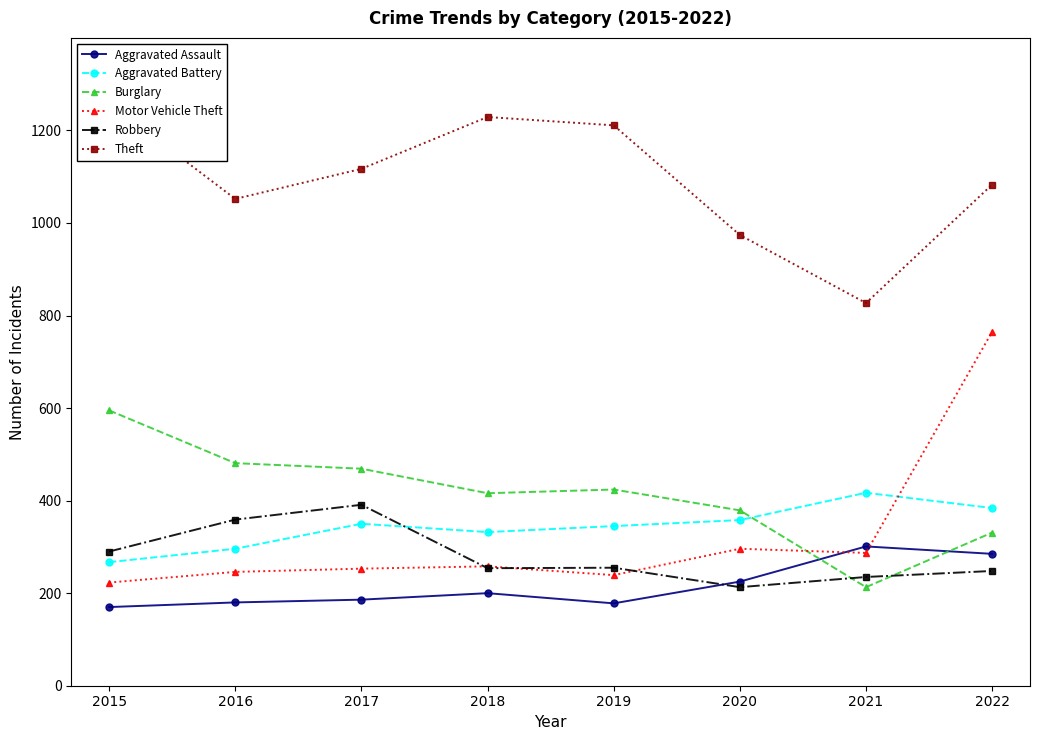

What are all the series names shown in the legend?

Aggravated Assault, Aggravated Battery, Burglary, Motor Vehicle Theft, Robbery, Theft